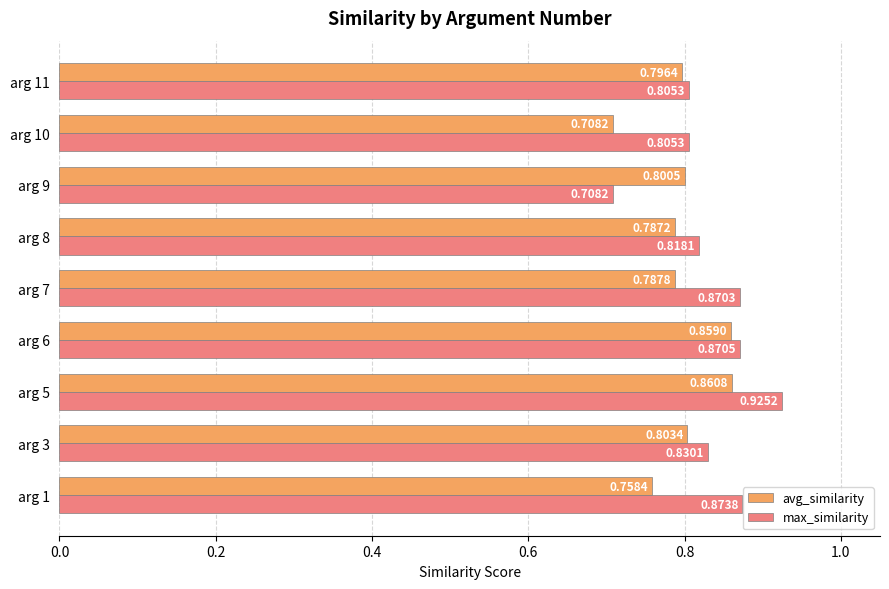

Which series has the widest spread of values?

max_similarity